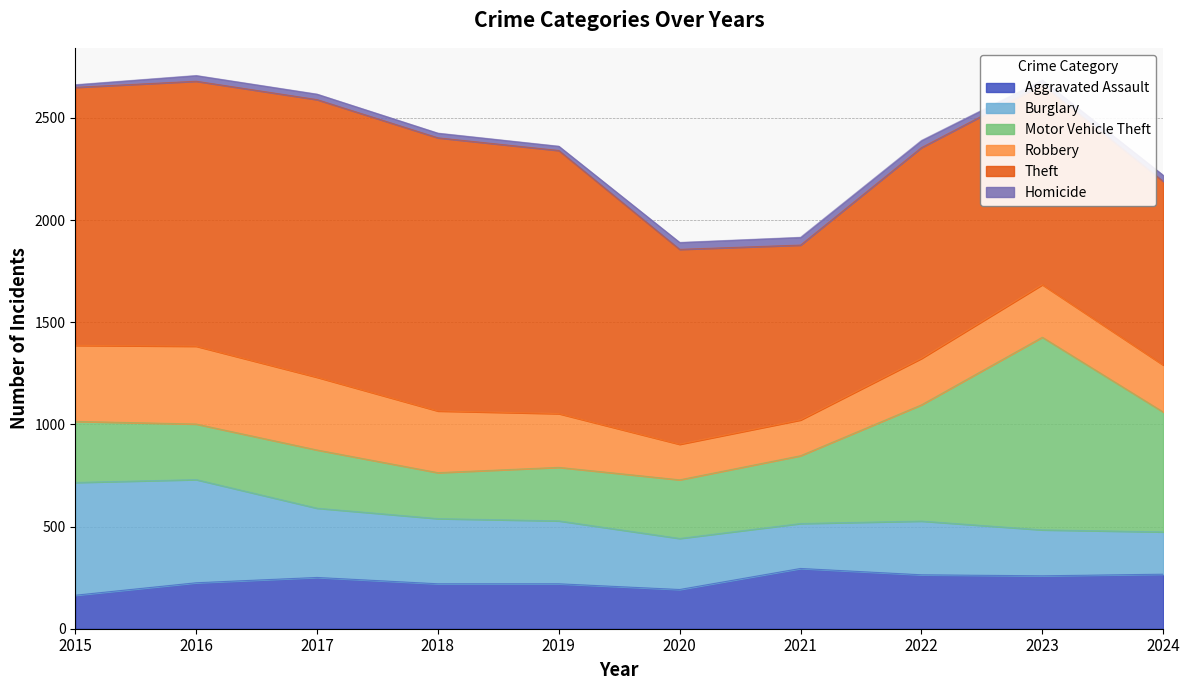

In Burglary, how many points are lower than both neighbors (excluding endpoints)?

1